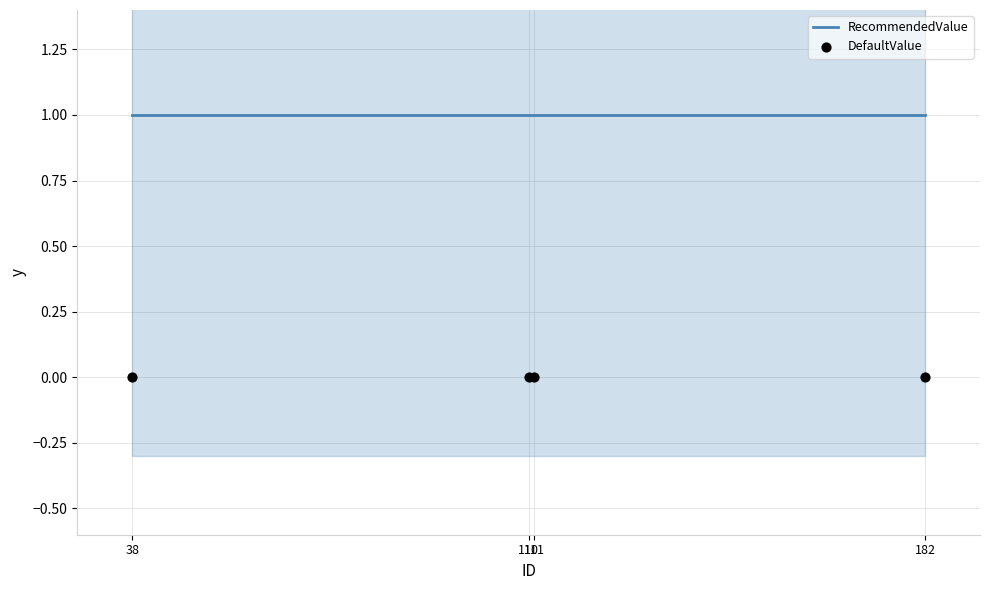

At which category is the sum across all series the highest?

38